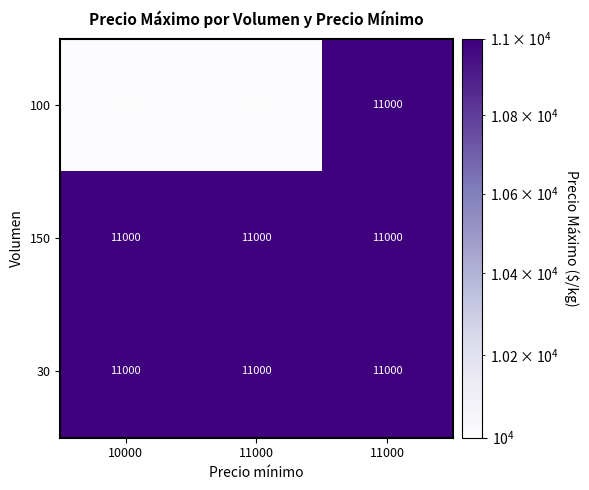

At 11000, list the series in order from smallest to largest.

100, 150, 30